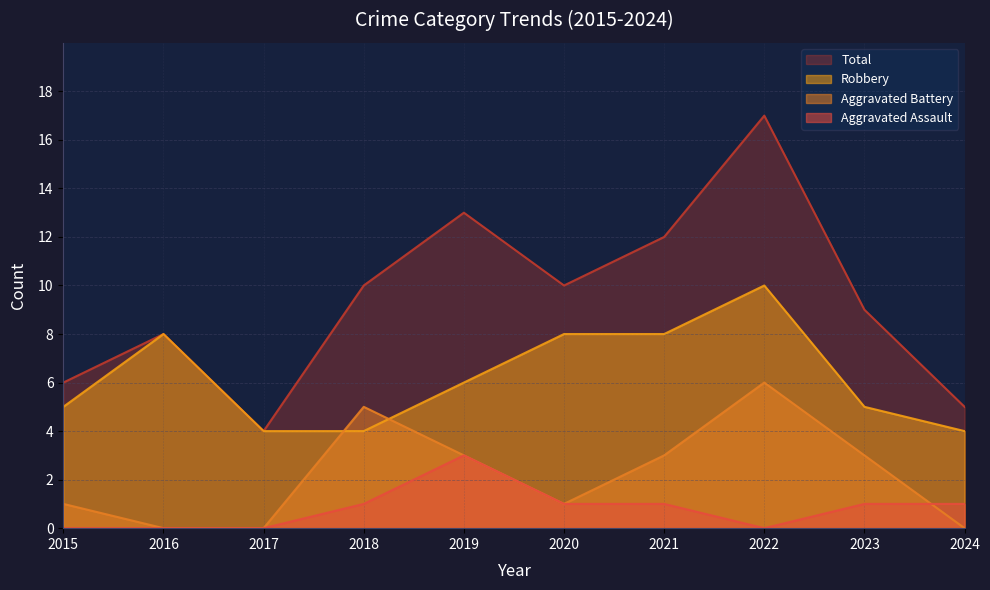

How many data points in Aggravated Battery are above 3?

2